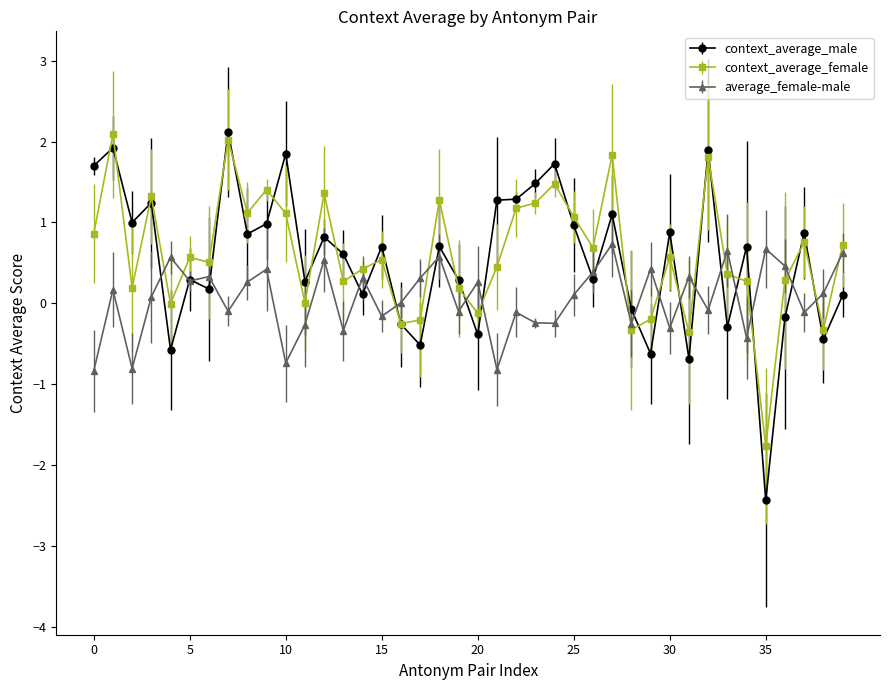

True or false: context_average_female has more than 2 interior local peaks.

True